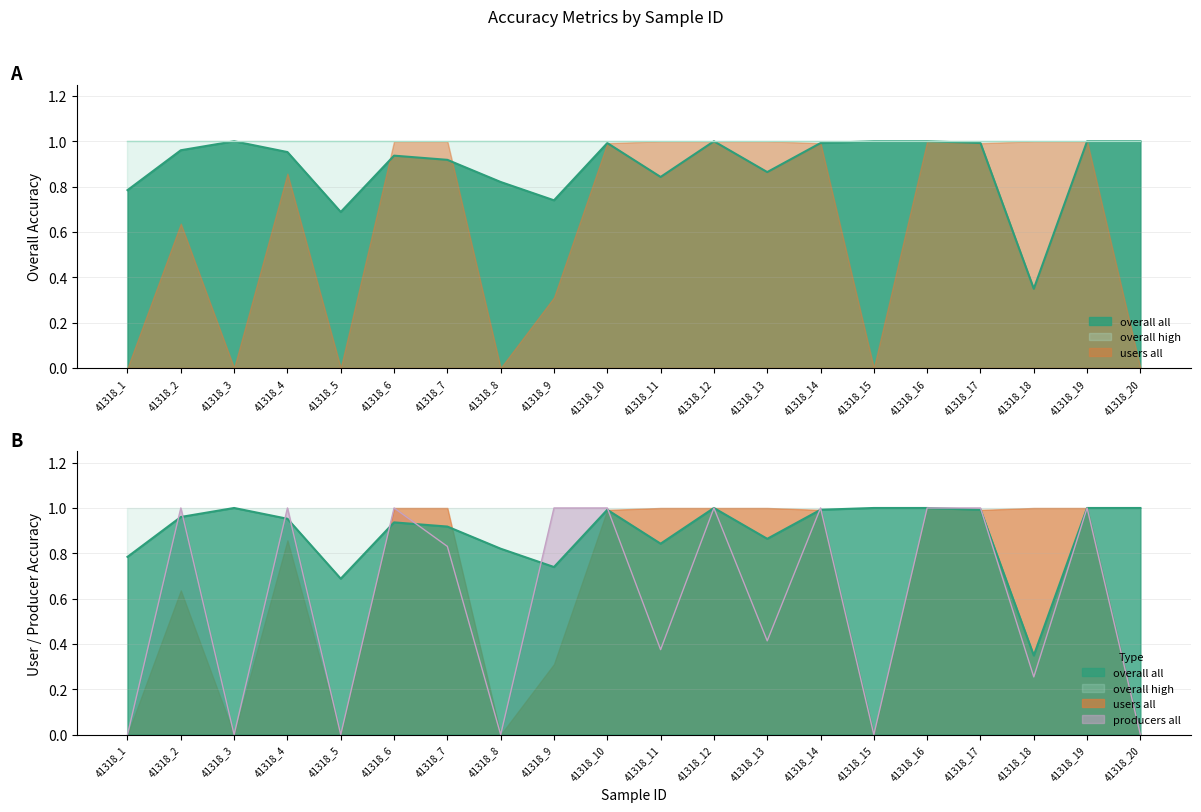

Is it true that overall all equals 0.8 at 41318_8?

True